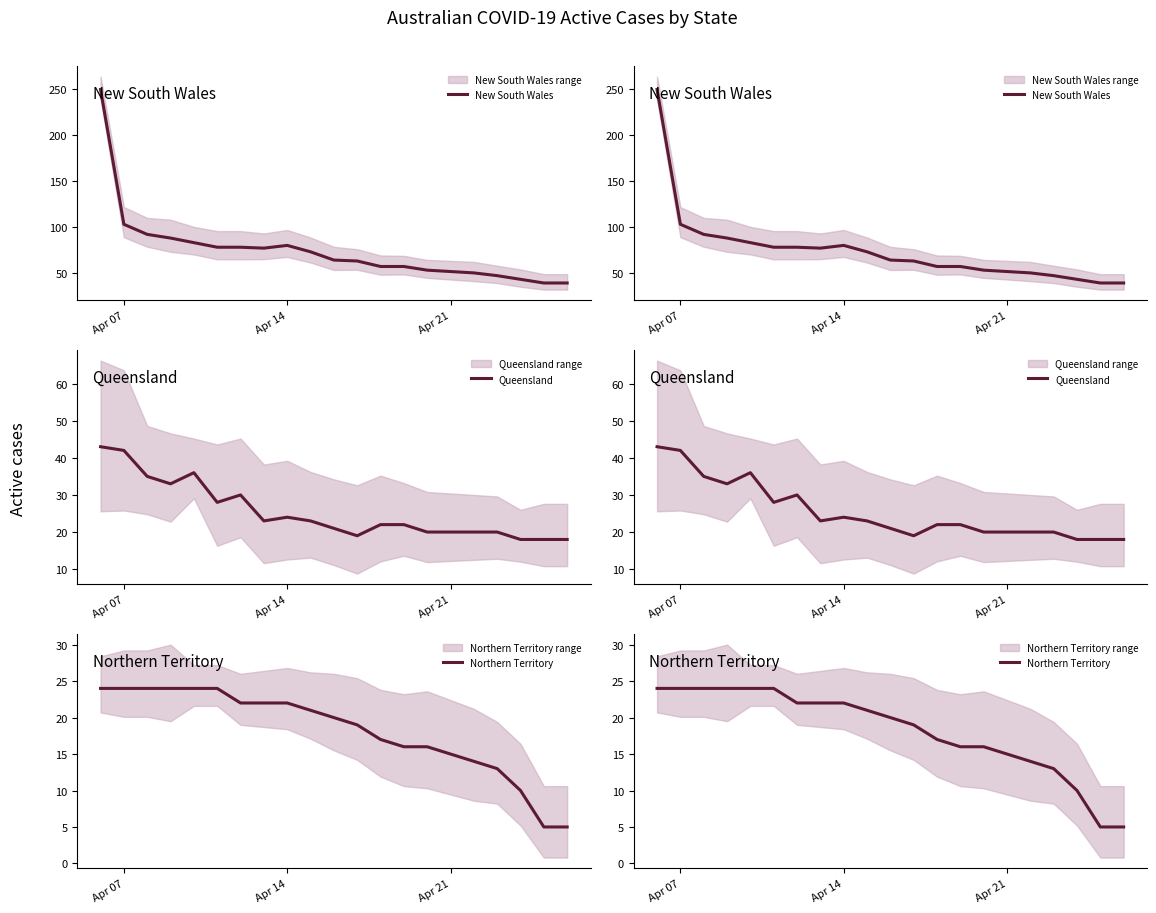

In New South Wales, how many points are higher than both neighbors (excluding endpoints)?

1